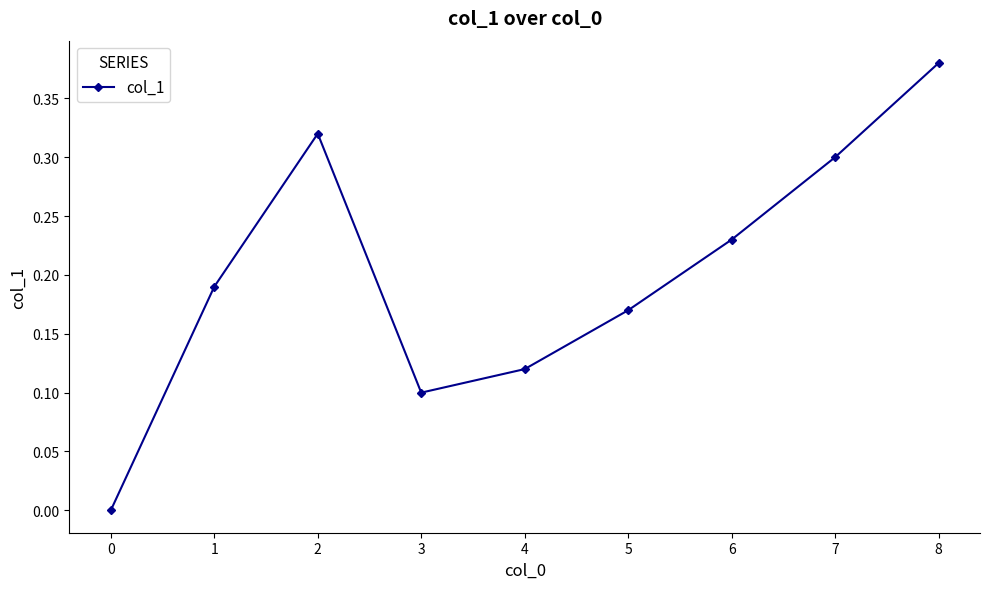

What is the sum of all values?

1.8